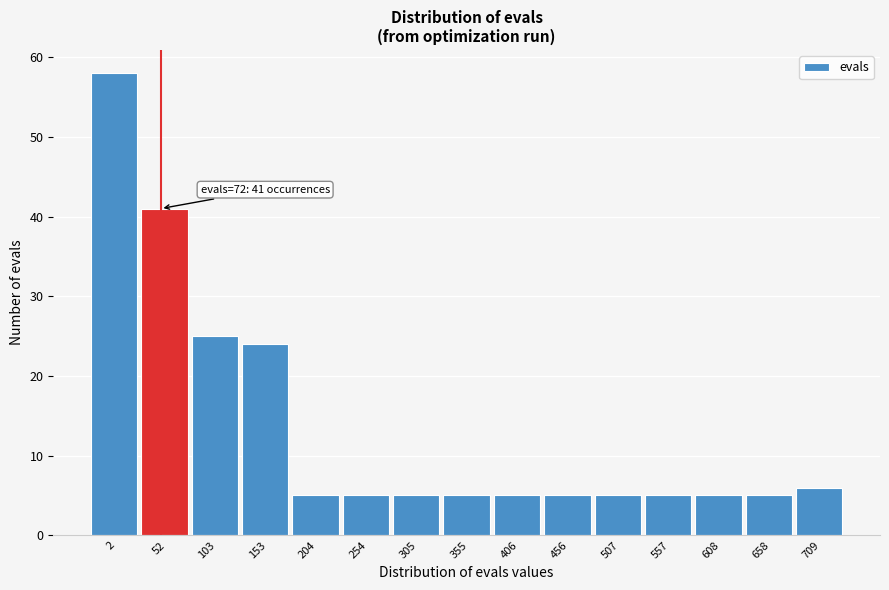

Reading left to right, transcribe all the data shown in this chart.

58	41	25	24	5	5	5	5	5	5	5	5	5	5	6